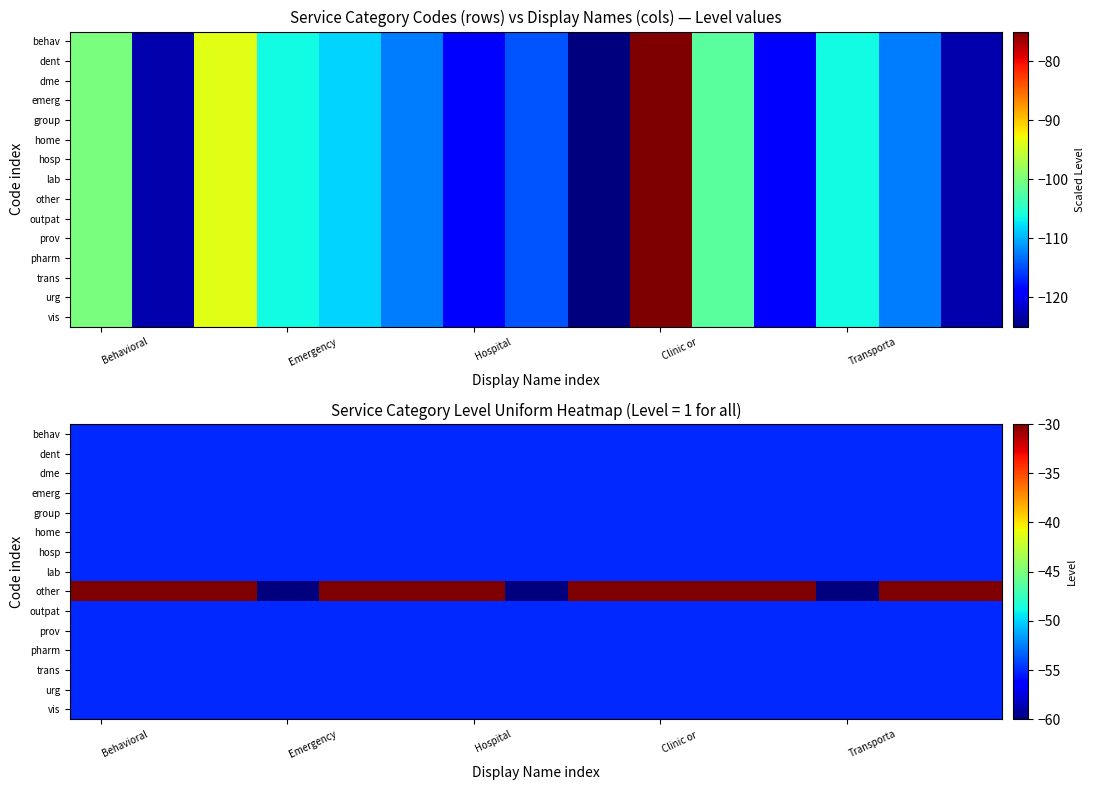

Rank the series at Emergency from highest to lowest value.

behav, dent, dme, emerg, group, home, hosp, lab, outpat, prov, pharm, trans, urg, vis, other